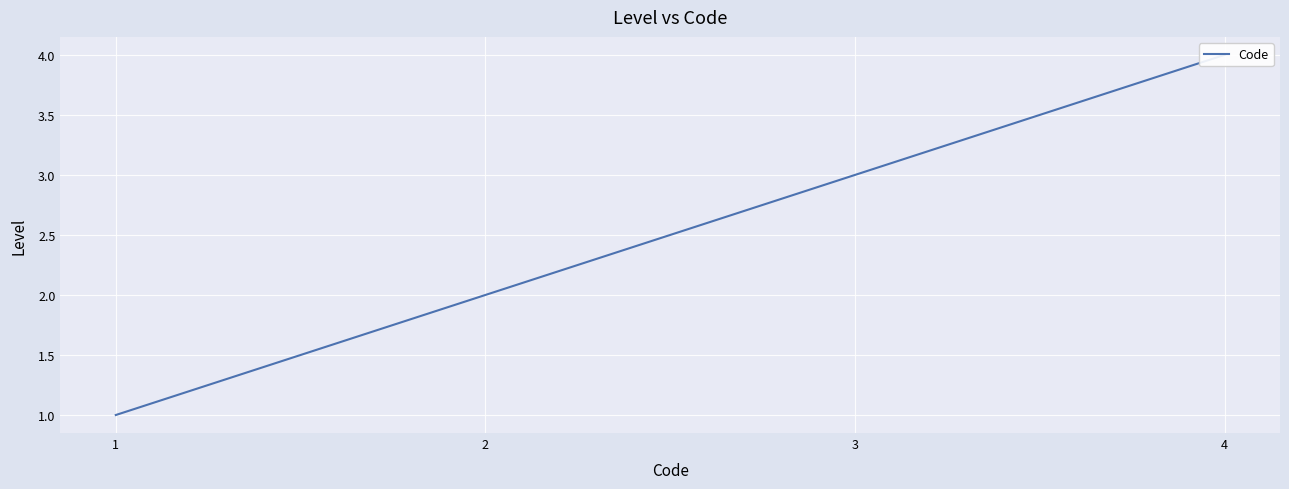

What is the greatest value displayed?

4